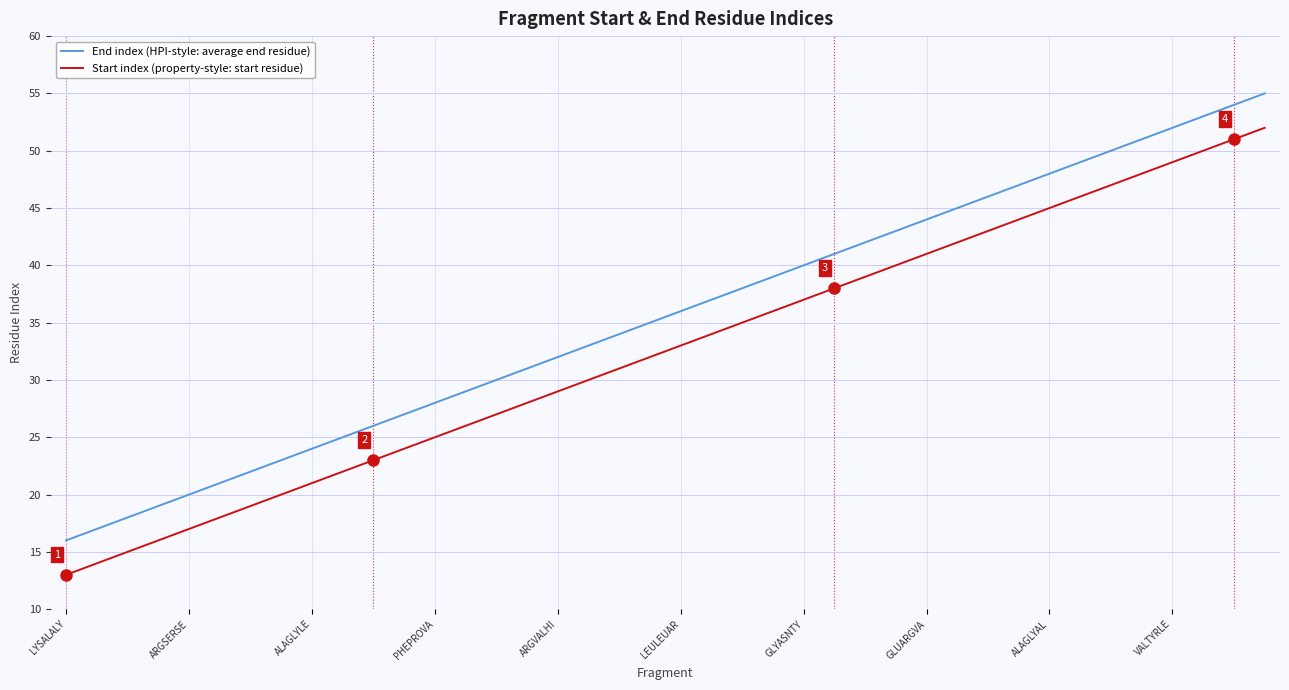

Rank the series by their average value, from highest to lowest.

End index (HPI-style: average end residue), Start index (property-style: start residue)